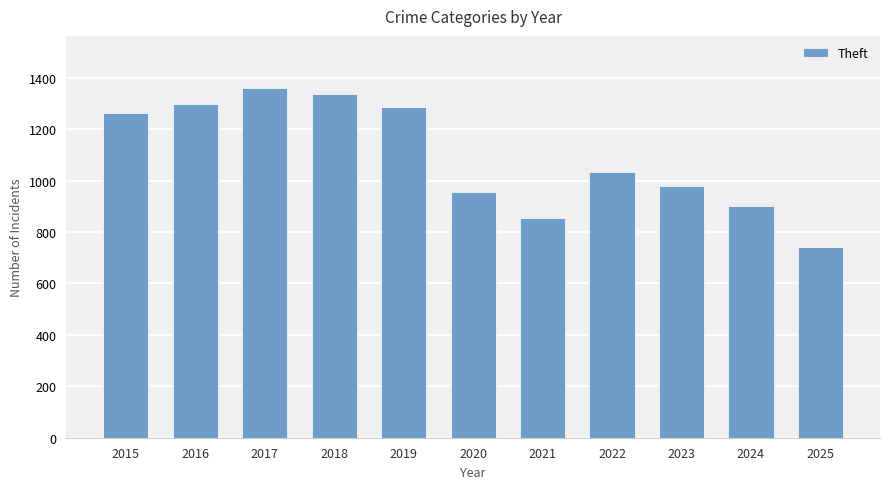

What is the minimum value shown in the chart?

740